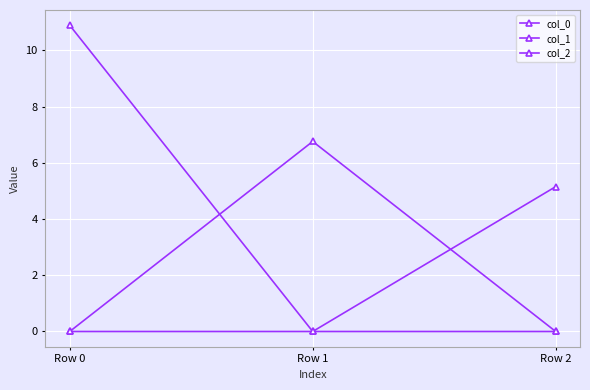

How many data points does each series have?

3